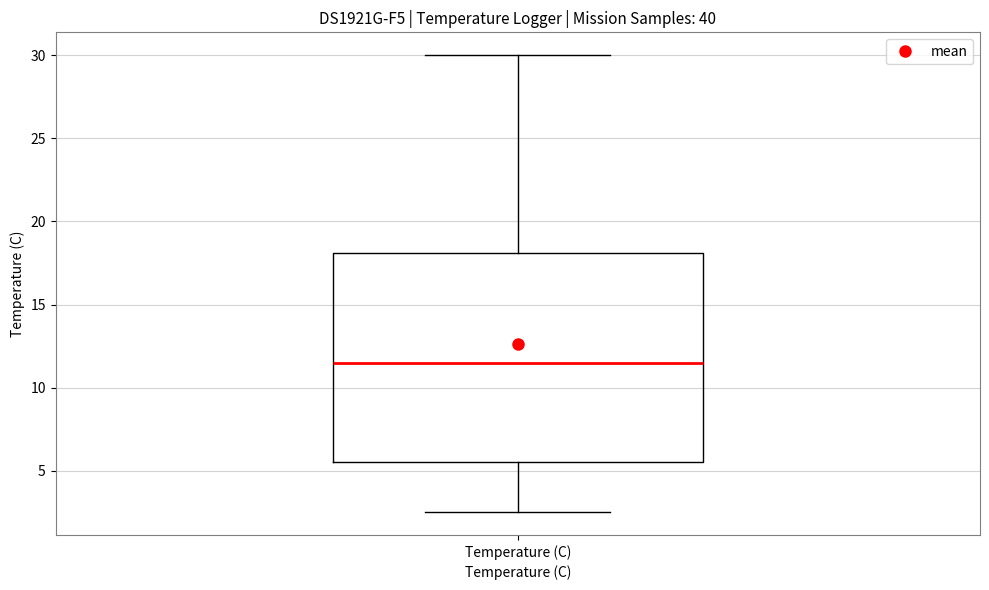

Read this box plot against the y-axis: the position of the median line, the range covered by the box, and the ends of both whiskers. The values are not printed on the chart, so give them approximately, as read against the axis.

median 11.5, box 5.5 to 18.0, whiskers 2.5 to 30.0